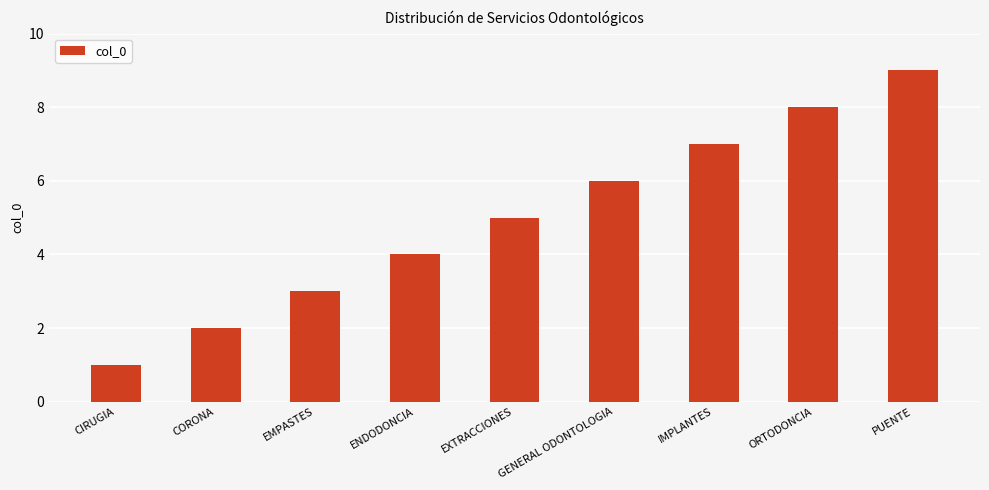

The chart shows a value of 4 at IMPLANTES. True or false?

False